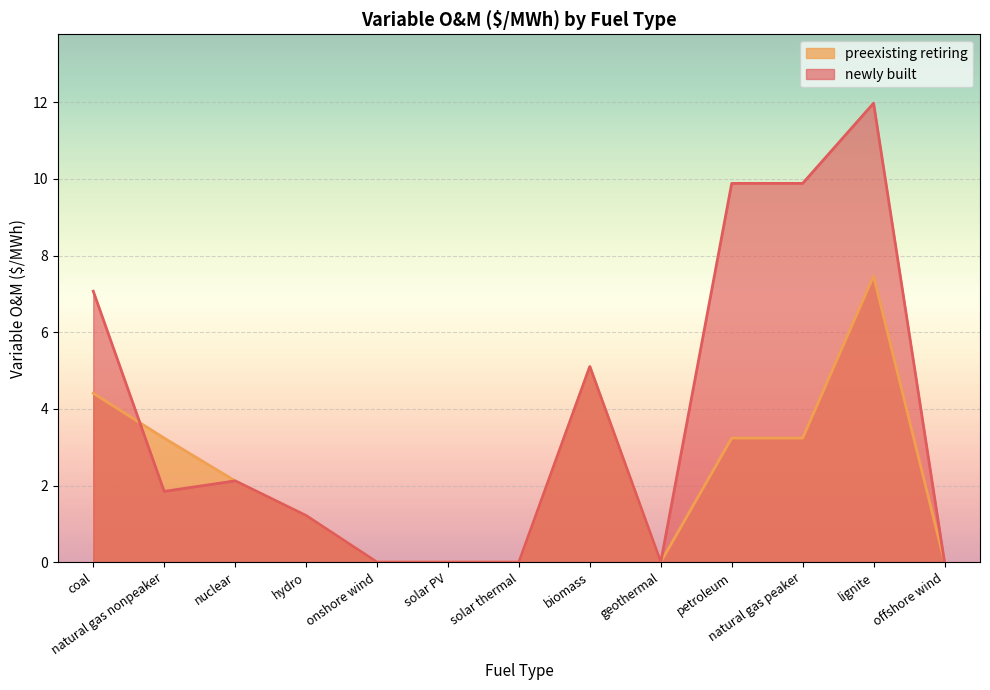

Which label corresponds to the largest value in the chart?

lignite